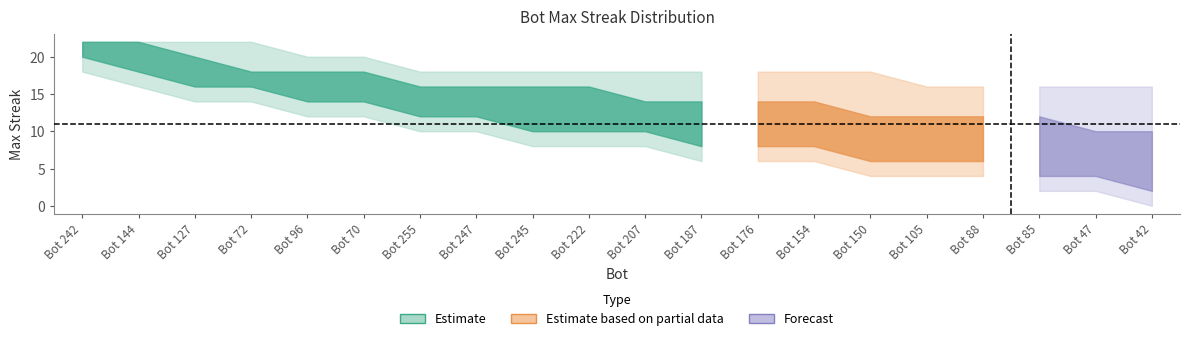

Rank the series at Bot 222 from lowest to highest value.

maxStreak_lower, maxStreak_mid, maxStreak_upper